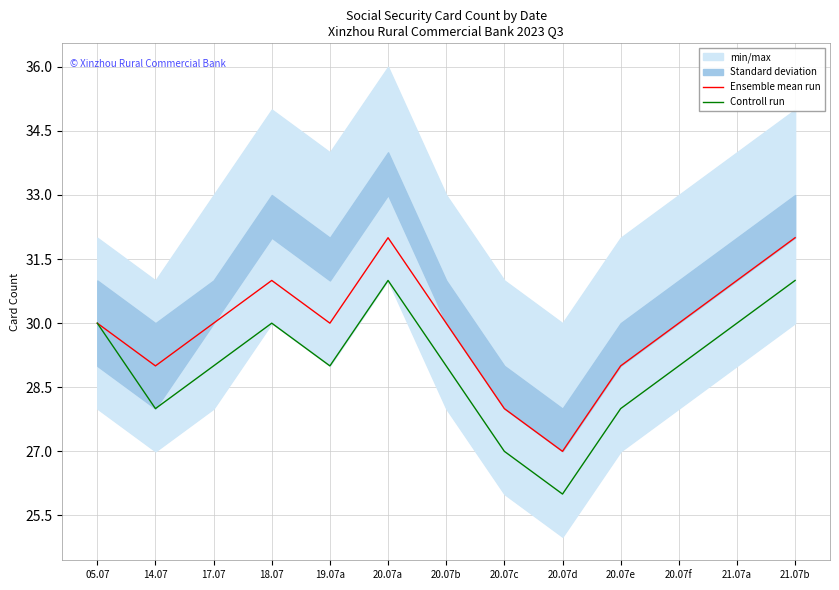

Between 14.07 and 19.07a, which series saw the biggest shift?

Ensemble mean run